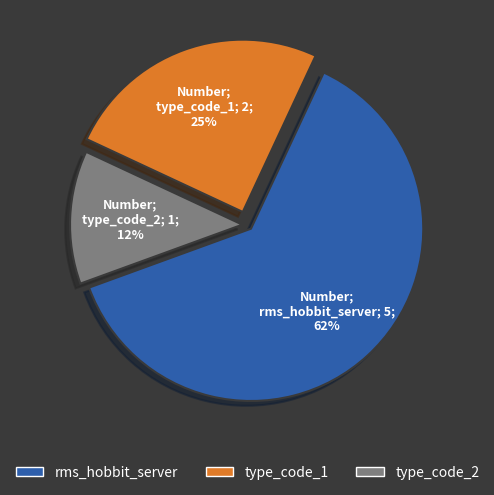

What percentage is the type_code_1 slice, to the nearest percent?

25%